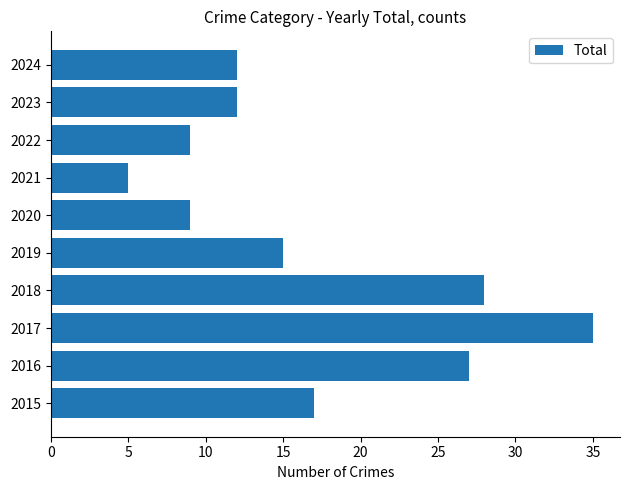

What is the difference between the second highest and minimum values?

23